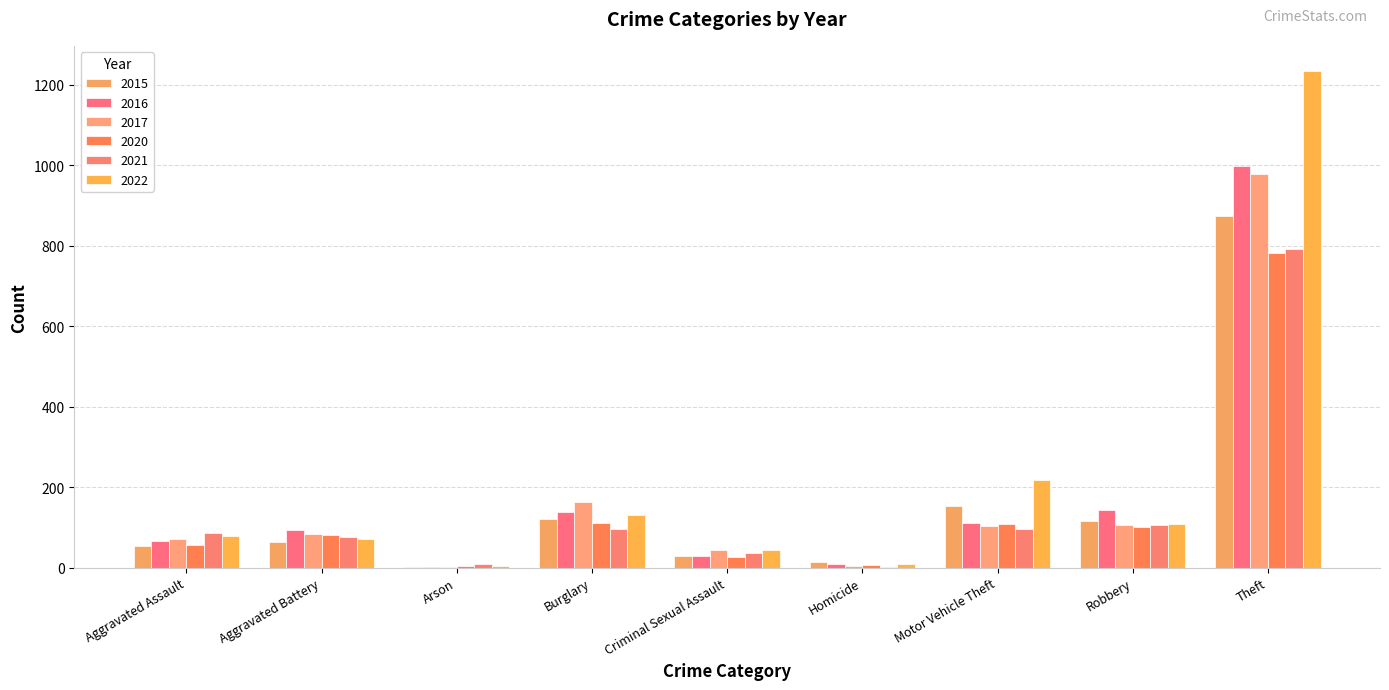

List the labels in order of 2022 value, smallest first.

Arson, Homicide, Criminal Sexual Assault, Aggravated Battery, Aggravated Assault, Robbery, Burglary, Motor Vehicle Theft, Theft